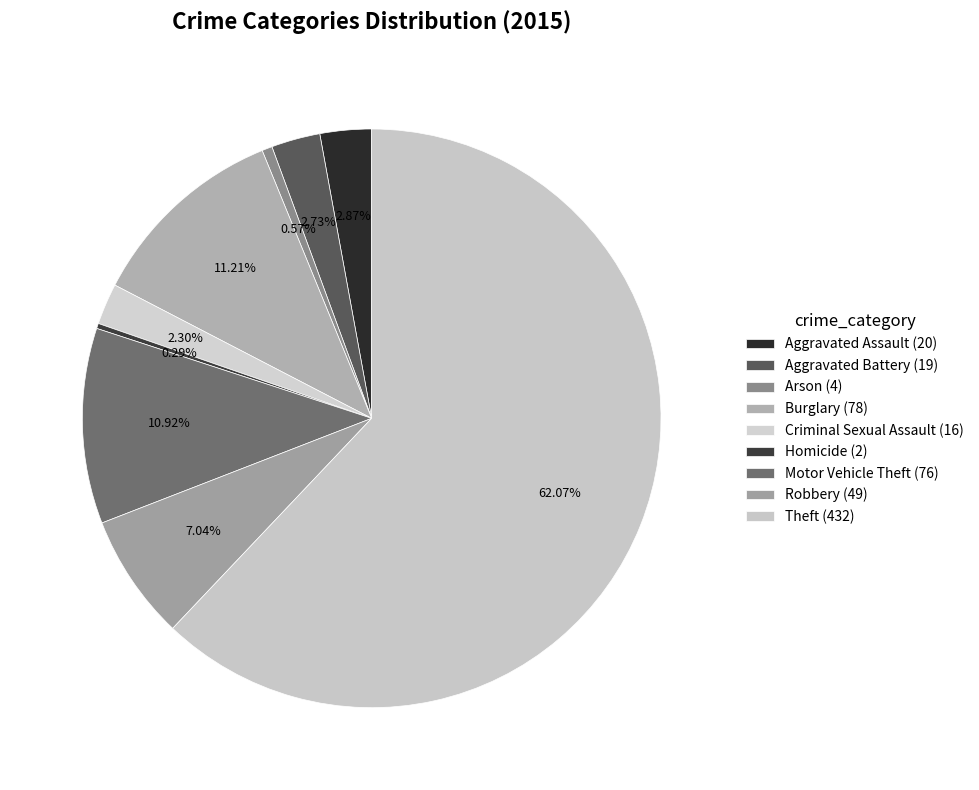

What is the majority slice?

Theft